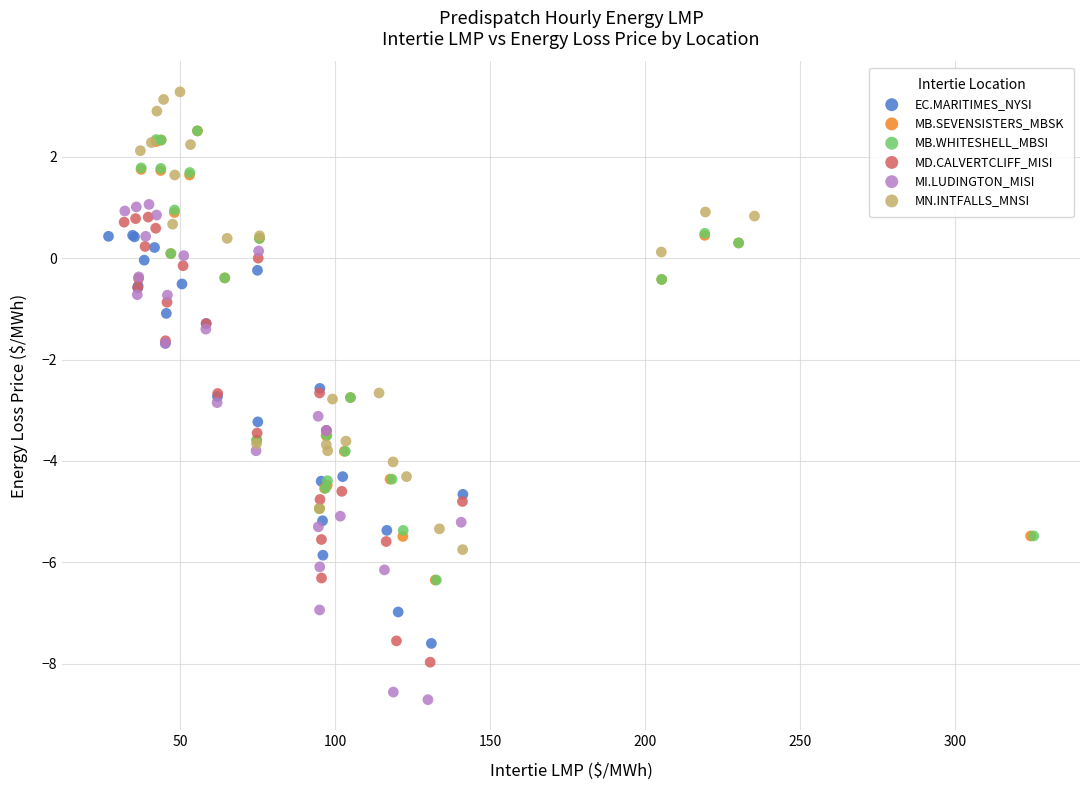

Which series reaches the minimum Y coordinate?

MI.LUDINGTON_MISI